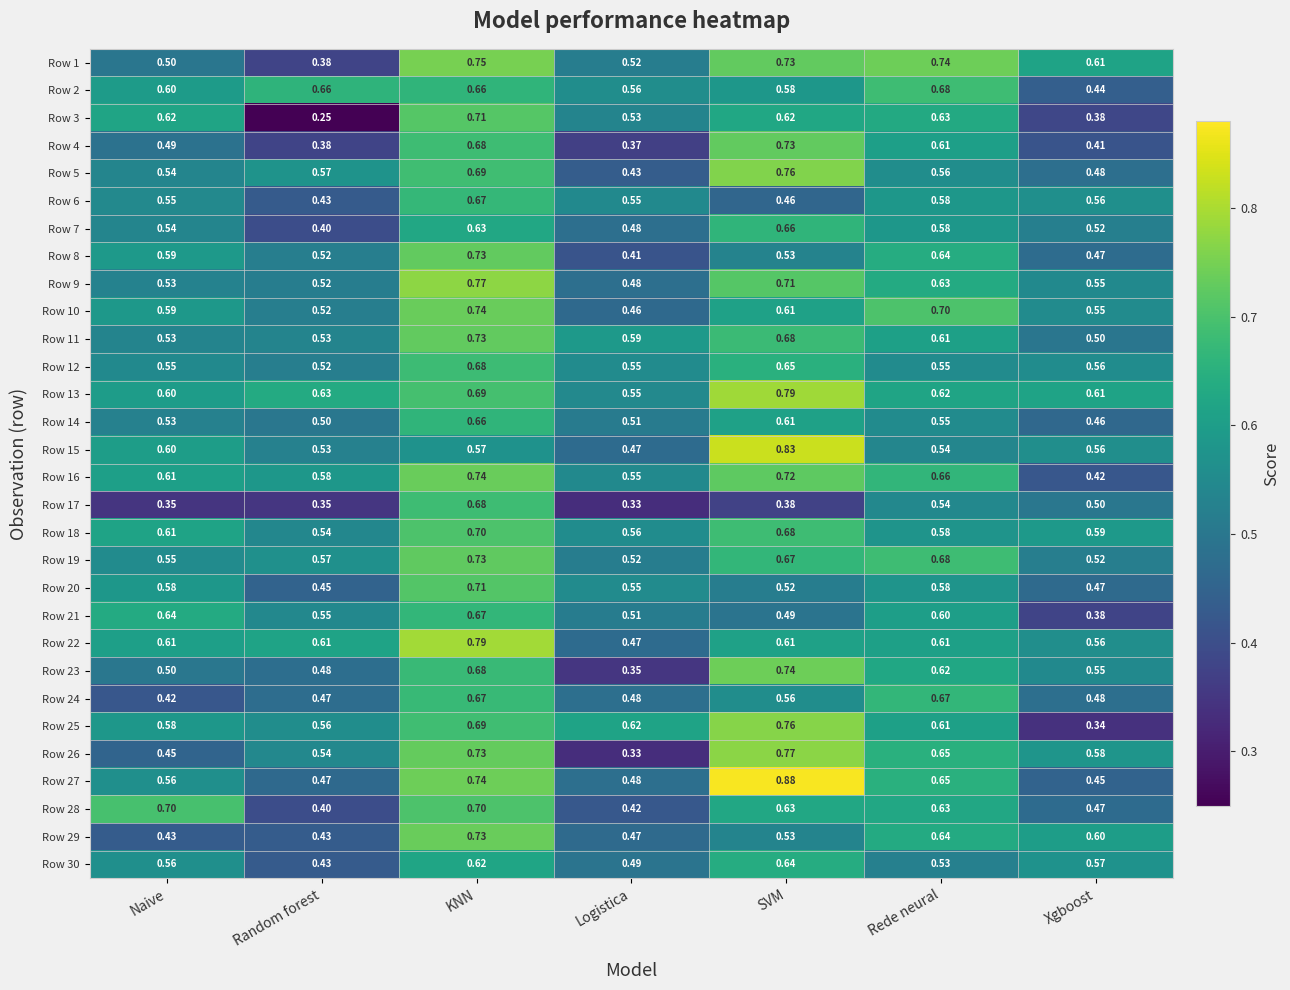

At which label does Row 20 reach its peak?

KNN